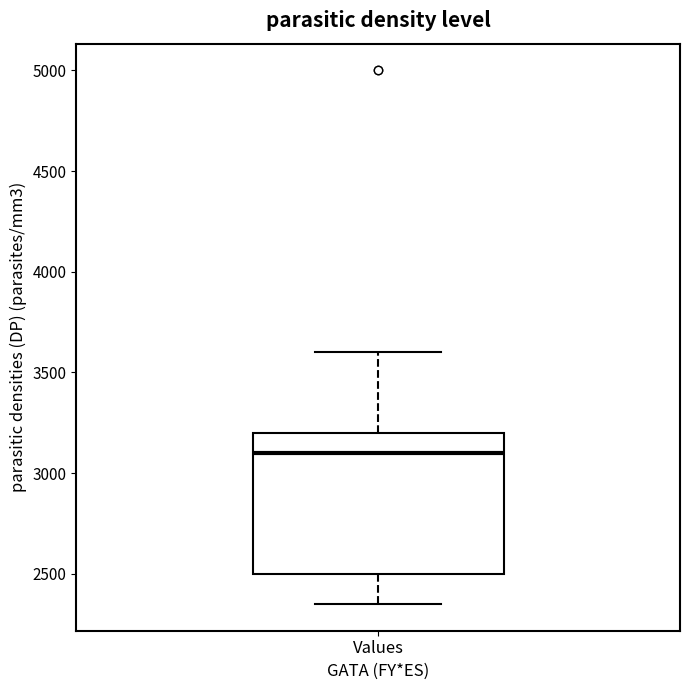

Transcribe this box plot: give where the median line is, the range the box spans, and where the two whiskers end, as read against the y-axis. The values are not printed on the chart, so give them approximately, as read against the axis.

median 3100, box 2500 to 3200, whiskers 2350 to 3600